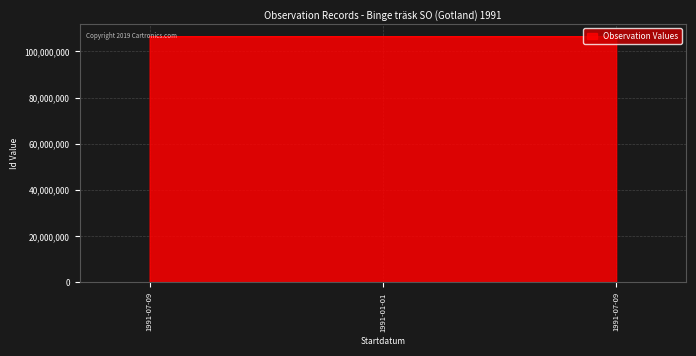

Does the chart have visible grid lines?

Yes